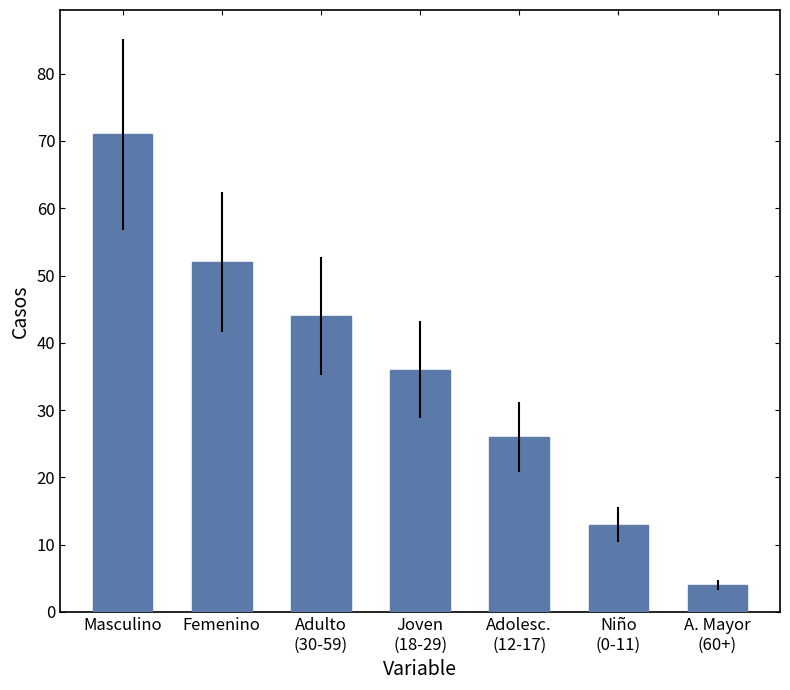

What is the value of the 6th bar from the left?

13